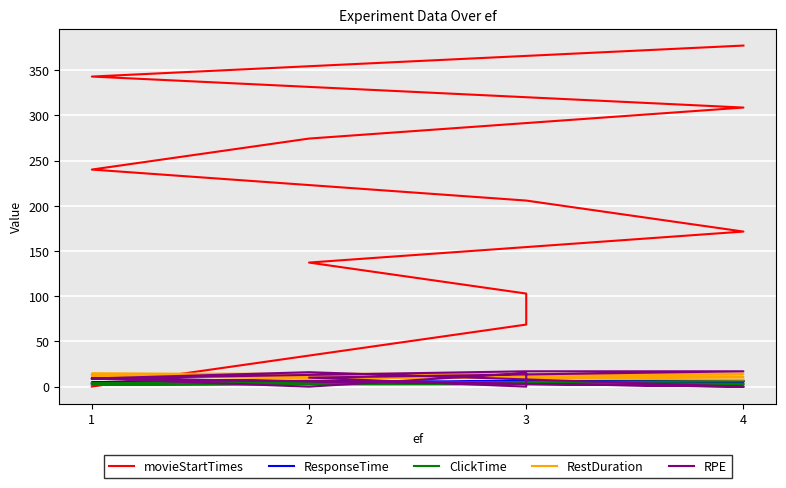

Which series has the largest range (max minus min)?

movieStartTimes